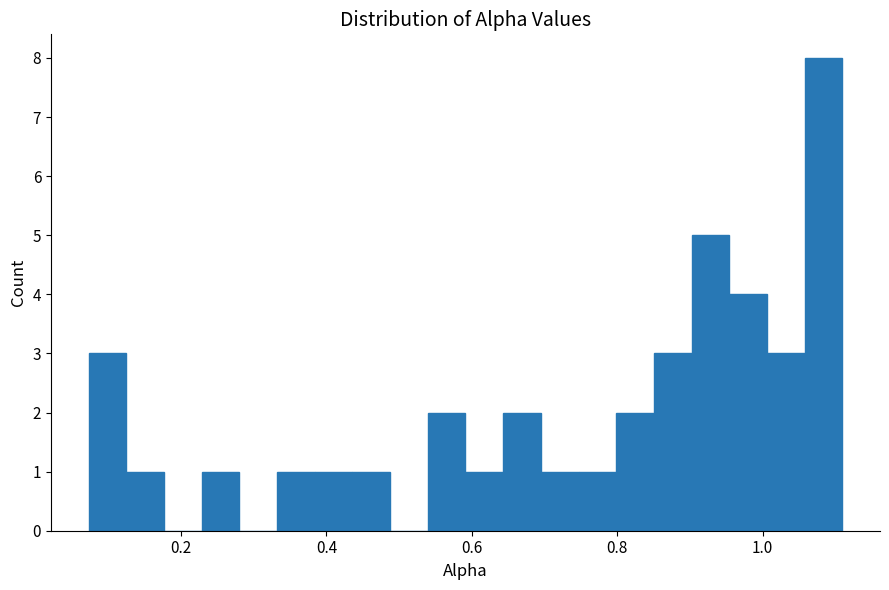

Read against the x-axis, roughly where is the centre of the tallest bar?

1.08